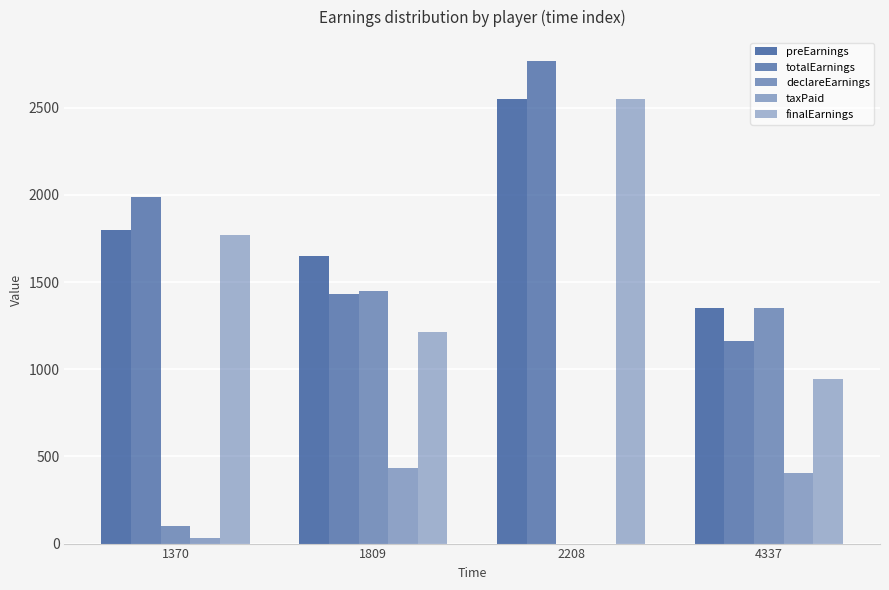

What is the sum of the taxPaid values at 1809 and 4337?

840.0